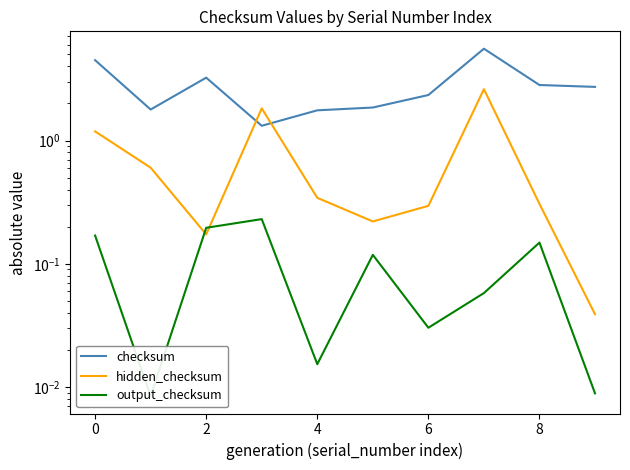

What is the average value of the checksum series?

2.8